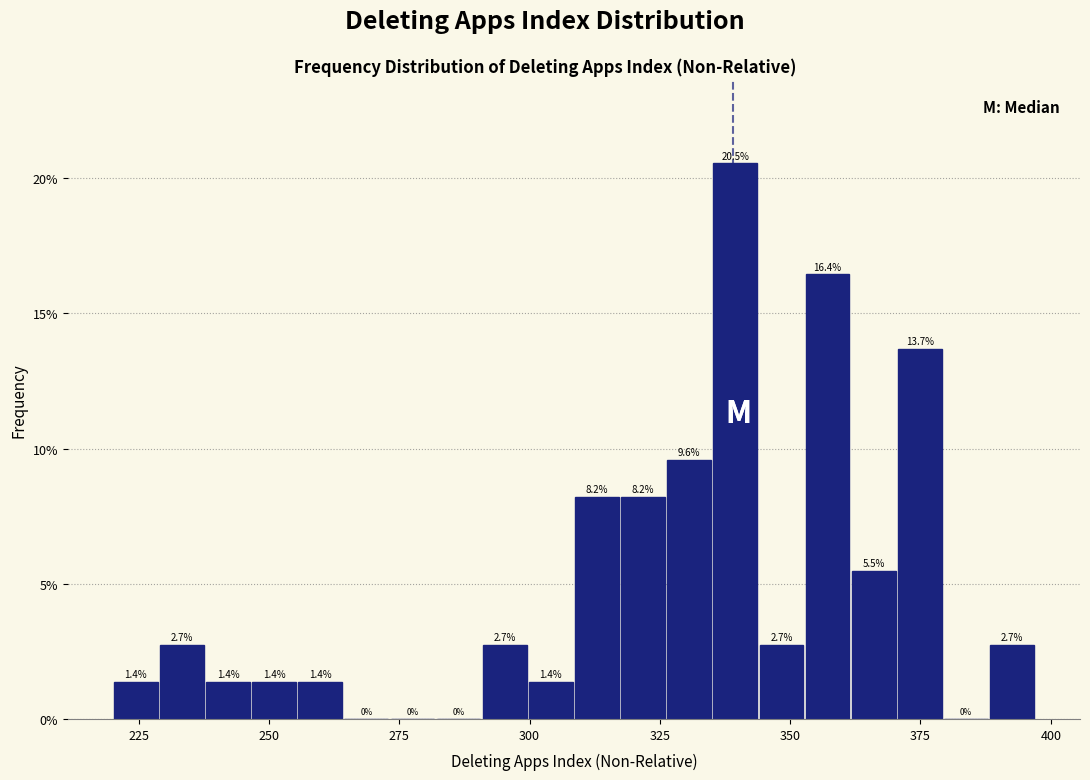

Read against the x-axis, roughly where is the centre of the tallest bar?

340